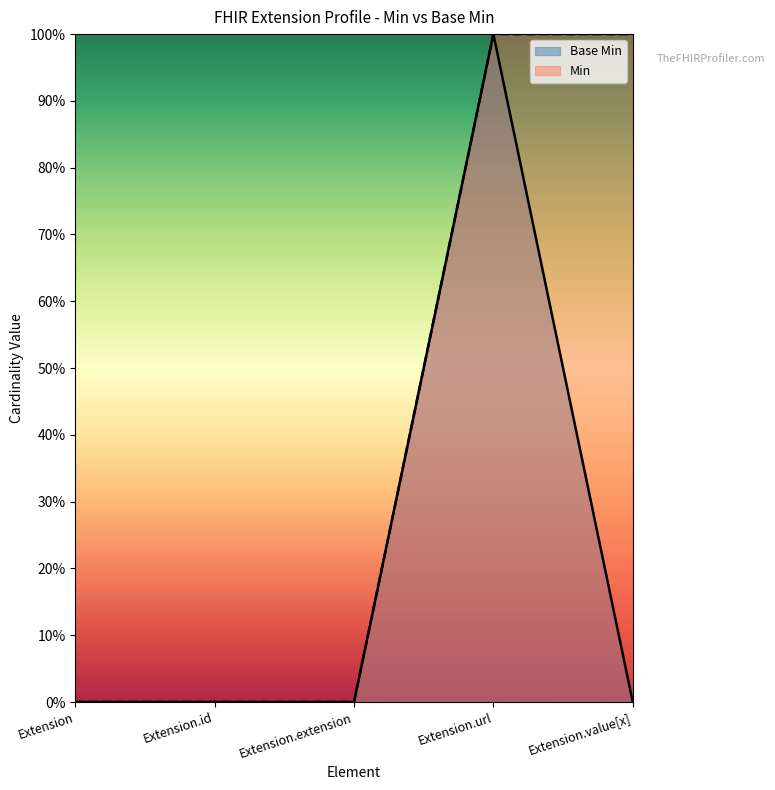

True or false: Min has more than 2 interior local peaks.

False